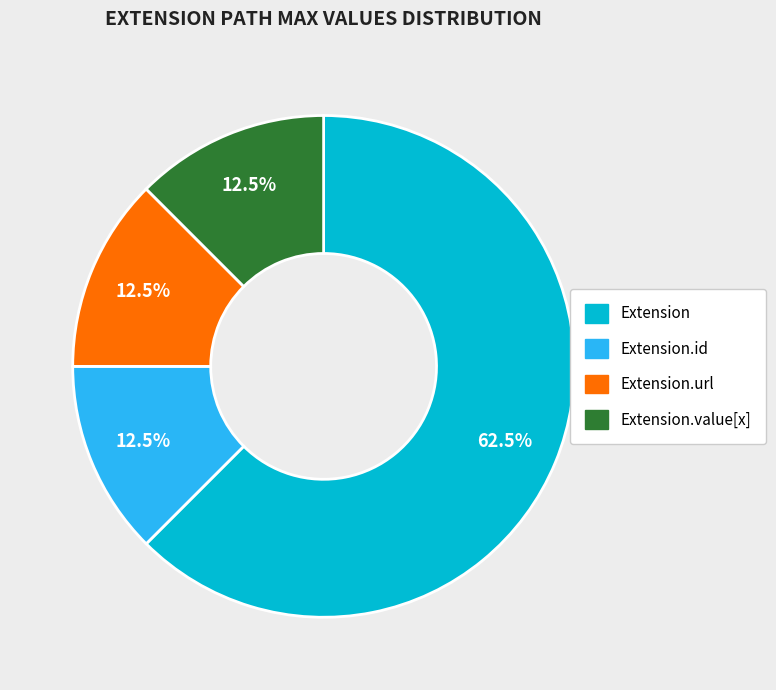

To the nearest percent, what is the average slice percentage?

25%